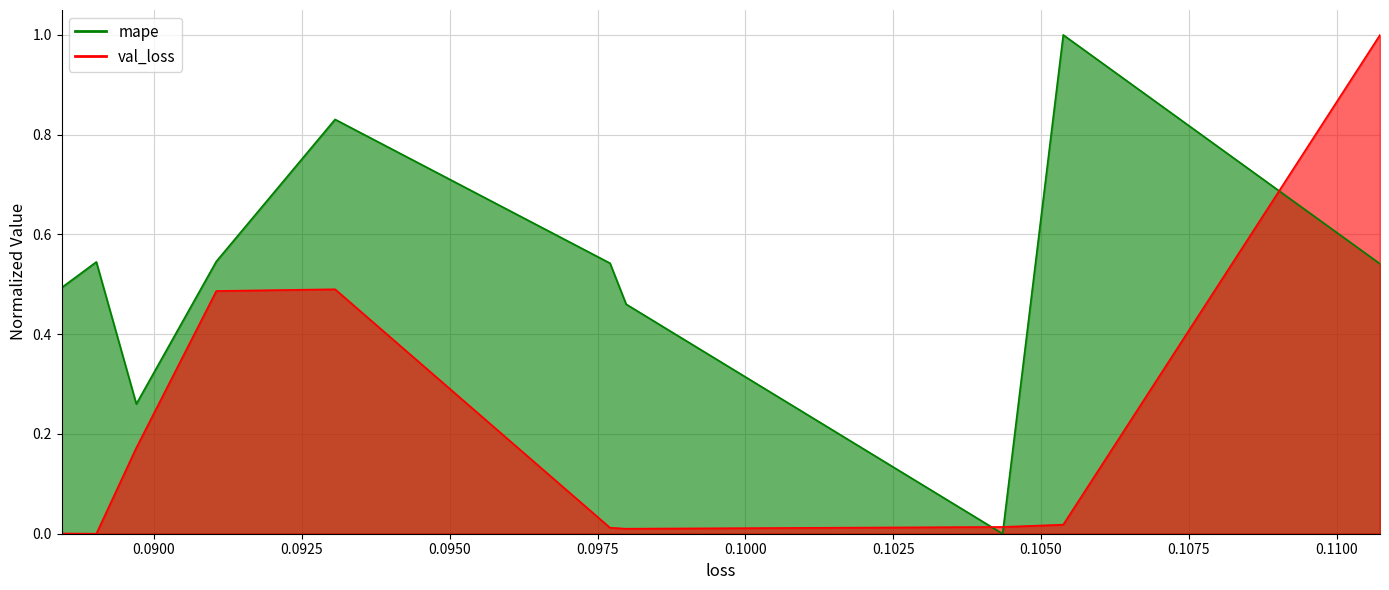

List the series in order of their overall mean, highest first.

mape, val_loss